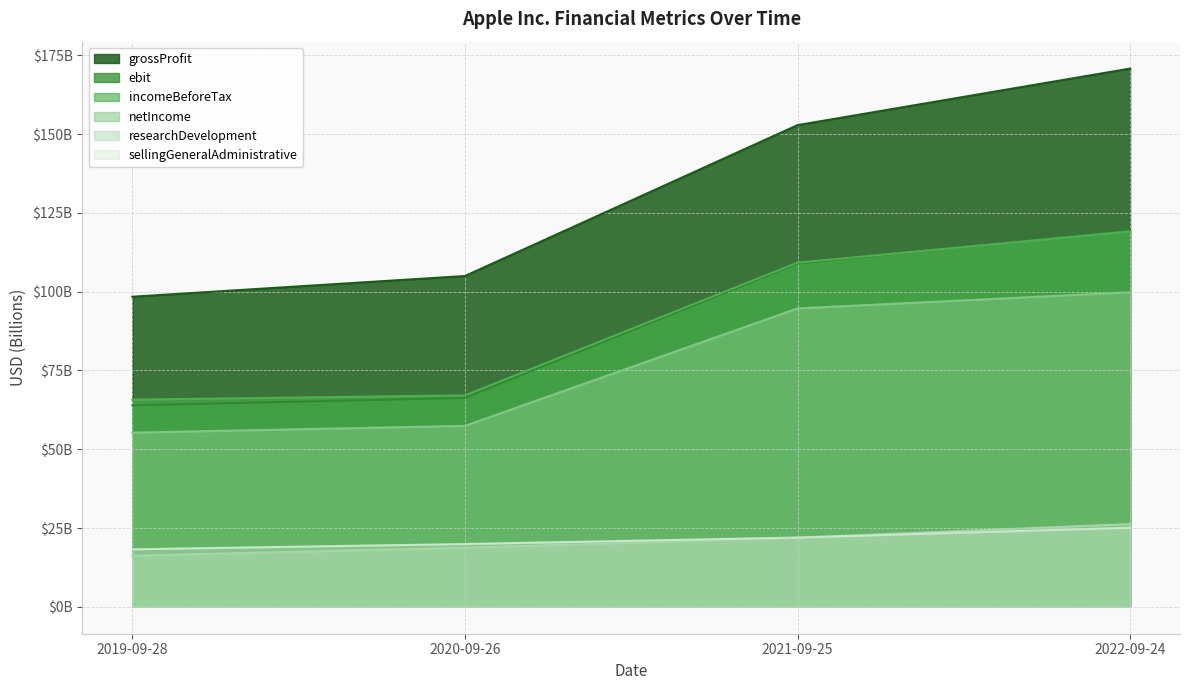

After their last crossing, which series has the higher values: ebit or incomeBeforeTax?

ebit